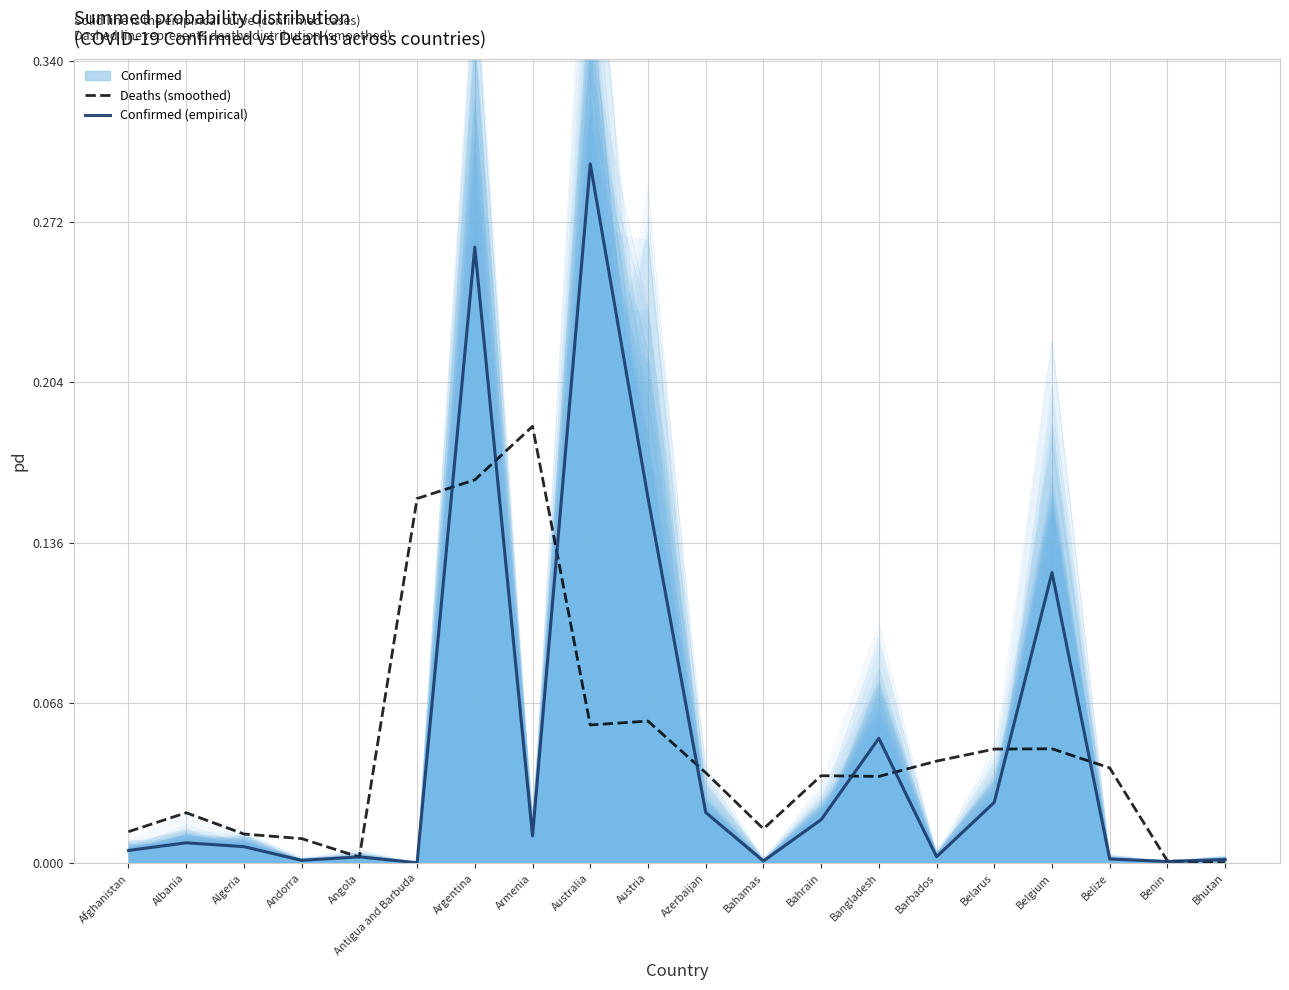

Reading left to right, list all the values displayed in this chart.

Deaths (smoothed): 0.0	0.0	0.0	0.0	0.0	0.2	0.2	0.2	0.1	0.1	0.0	0.0	0.0	0.0	0.0	0.0	0.0	0.0	0.0	0.0
Confirmed (empirical): 0.0	0.0	0.0	0.0	0.0	0.0	0.3	0.0	0.3	0.2	0.0	0.0	0.0	0.1	0.0	0.0	0.1	0.0	0.0	0.0